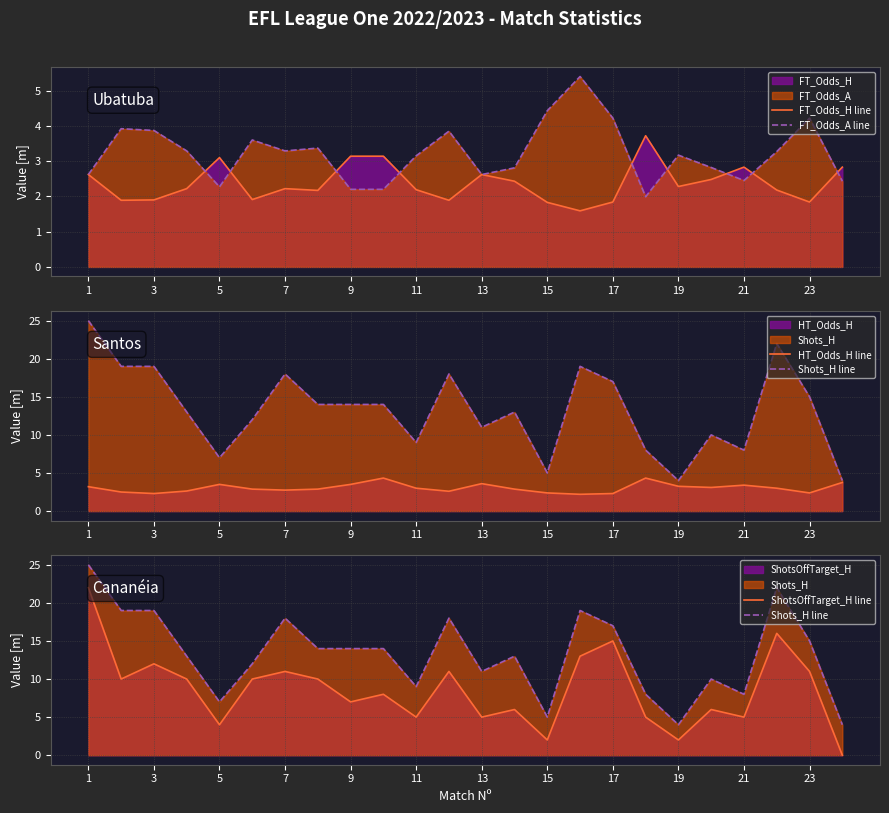

How many interior local peaks does the ShotsOffTarget_H line series have?

8